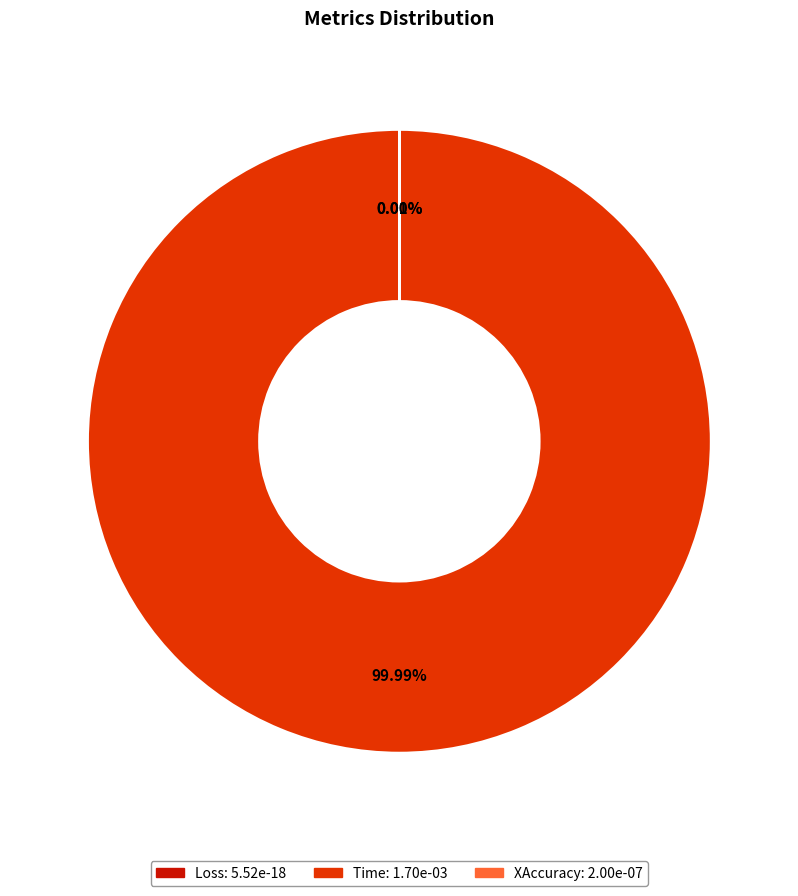

What is the total percentage of Time and Loss?

100.0%